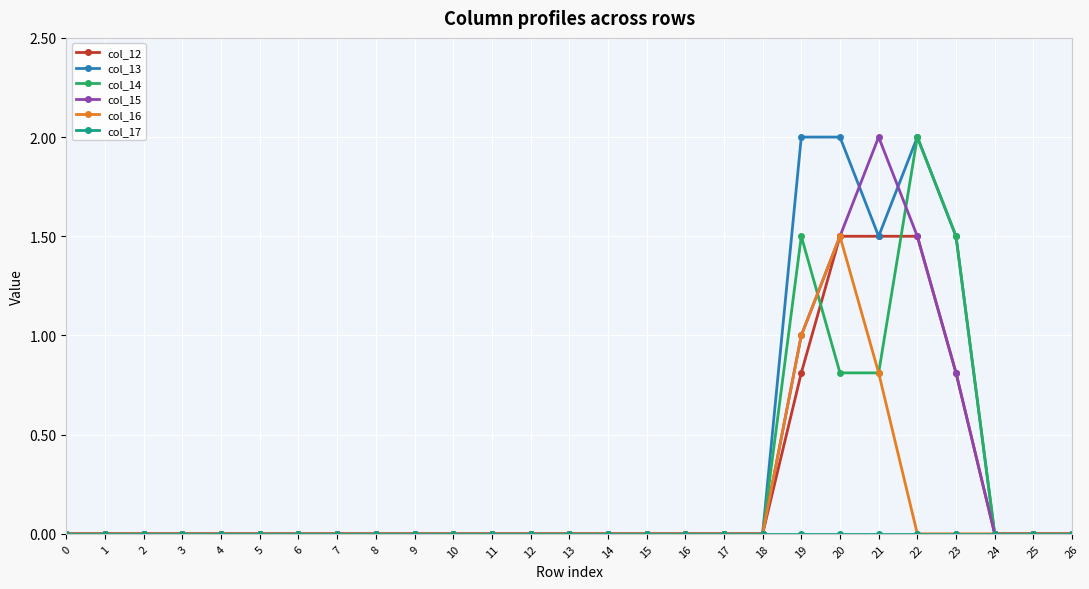

What is the maximum value shown in the chart?

2.0